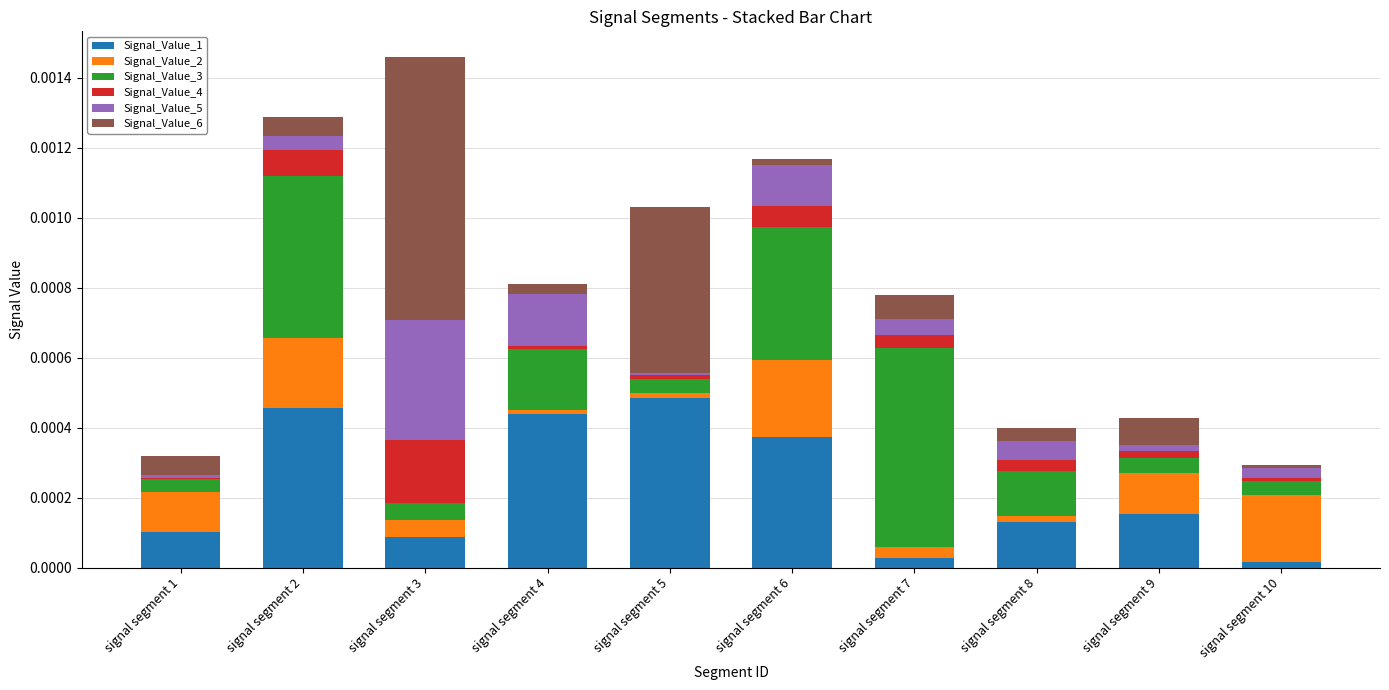

How many categories are shown in the chart?

10